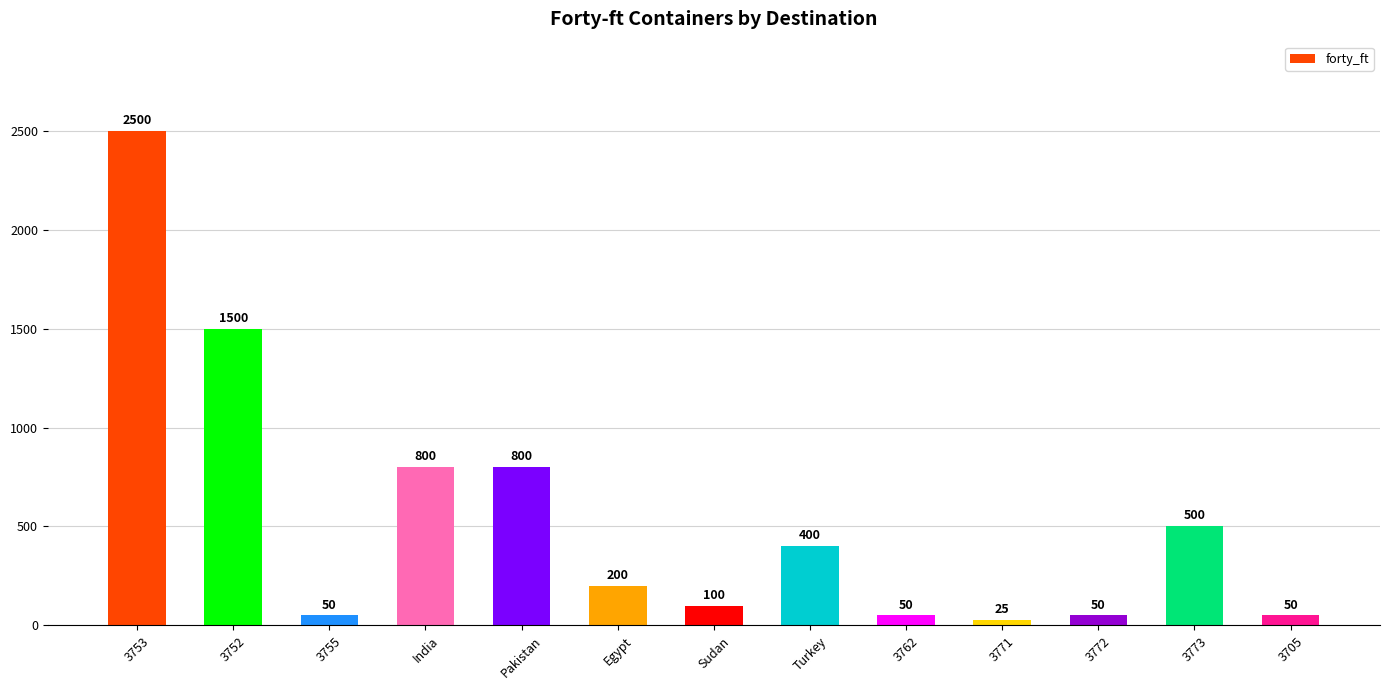

Where does the data first go above 200?

3753